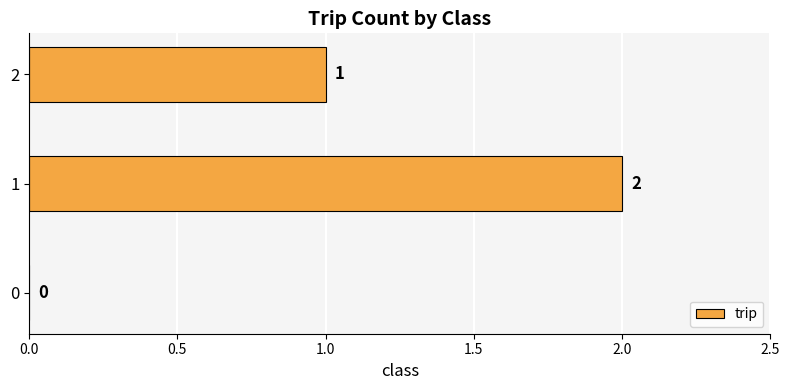

What is the change in value from 0 to 2?

+1